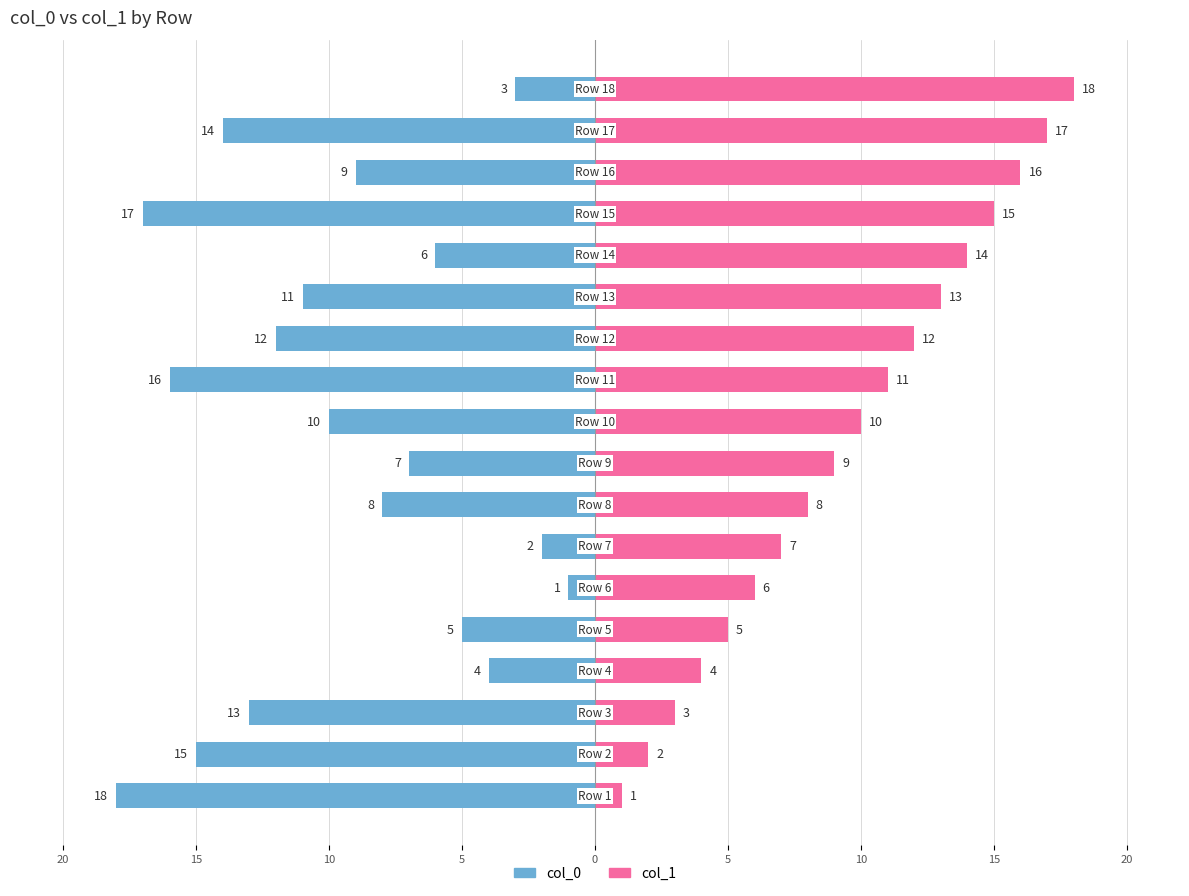

Is the value of col_0 at 5 greater than the value of col_1 at 20?

No